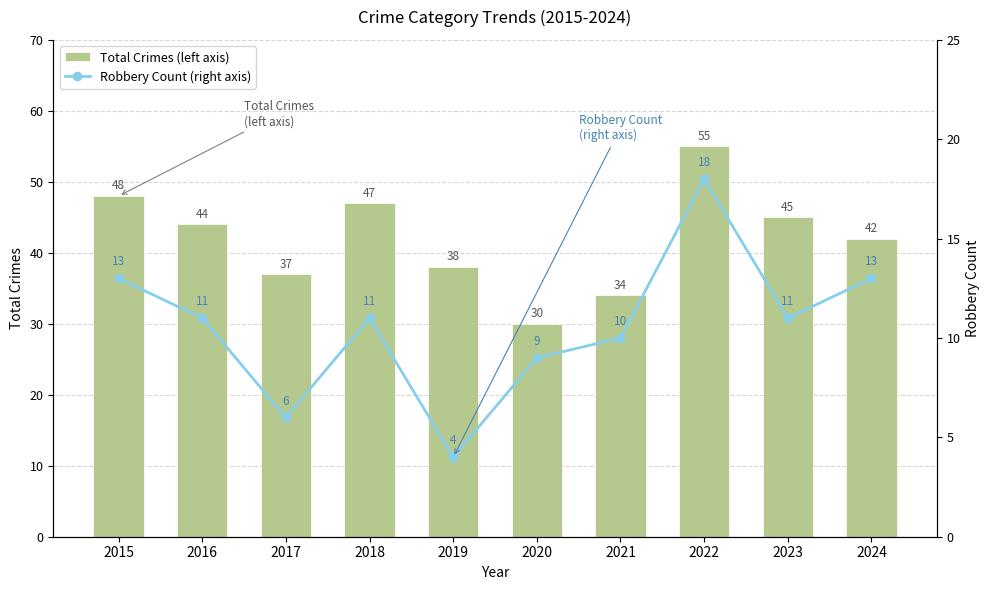

At which label does Total Crimes (left axis) reach its peak?

2022